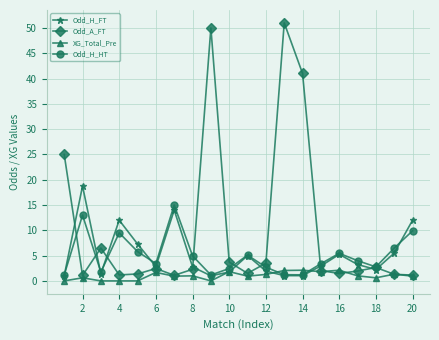

What is the maximum value for Odd_A_FT?

51.0